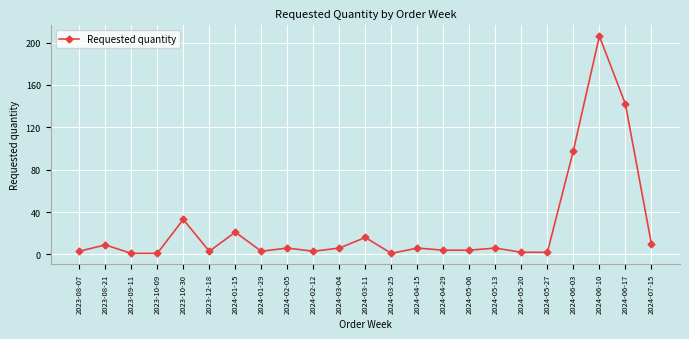

What is the smallest value displayed?

1